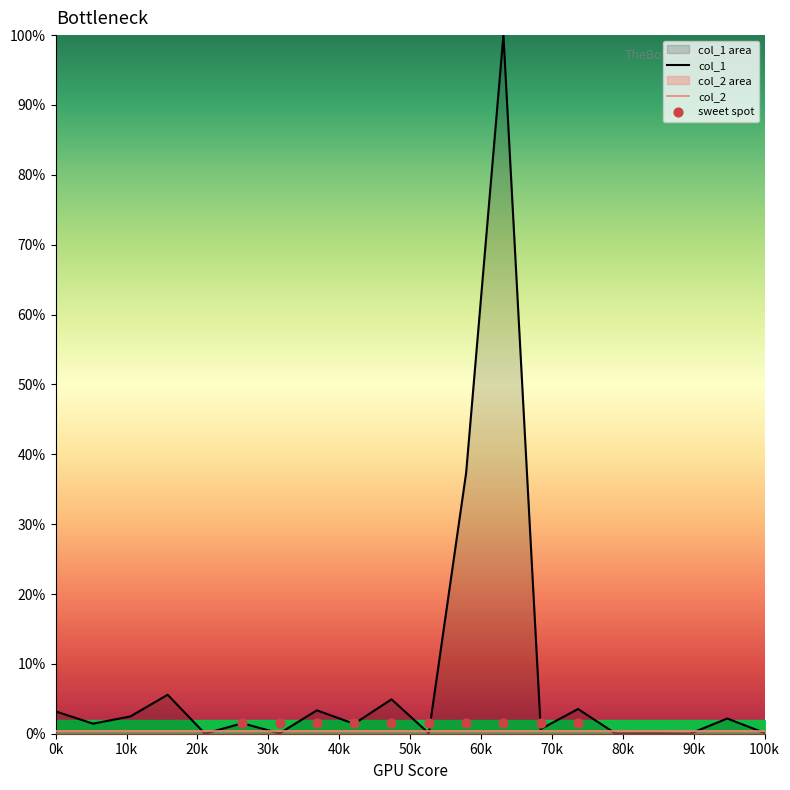

What is the maximum value for col_1?

100.0